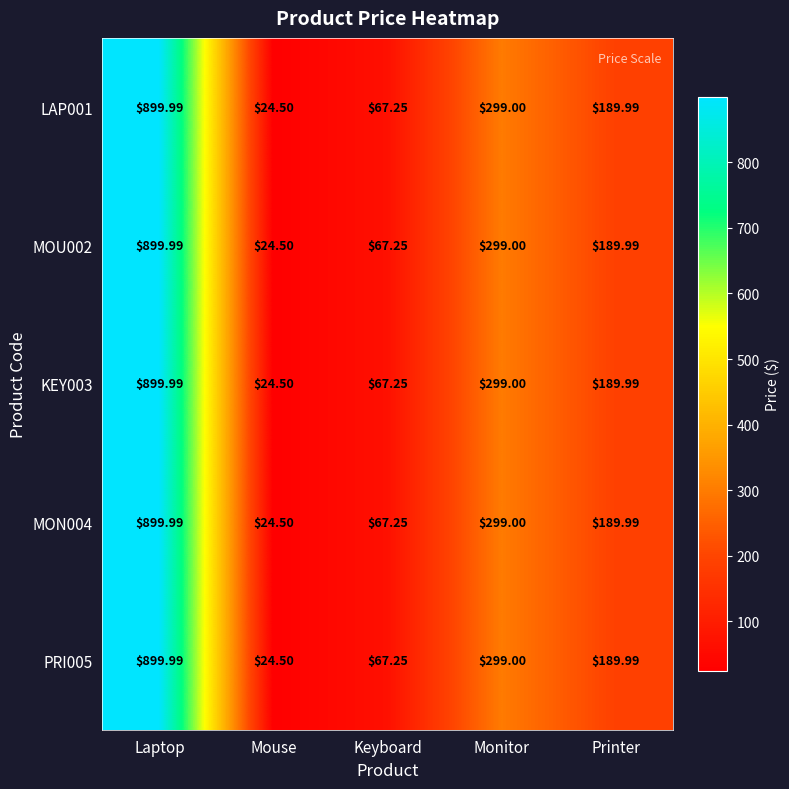

Which category has the highest value across all series?

Laptop